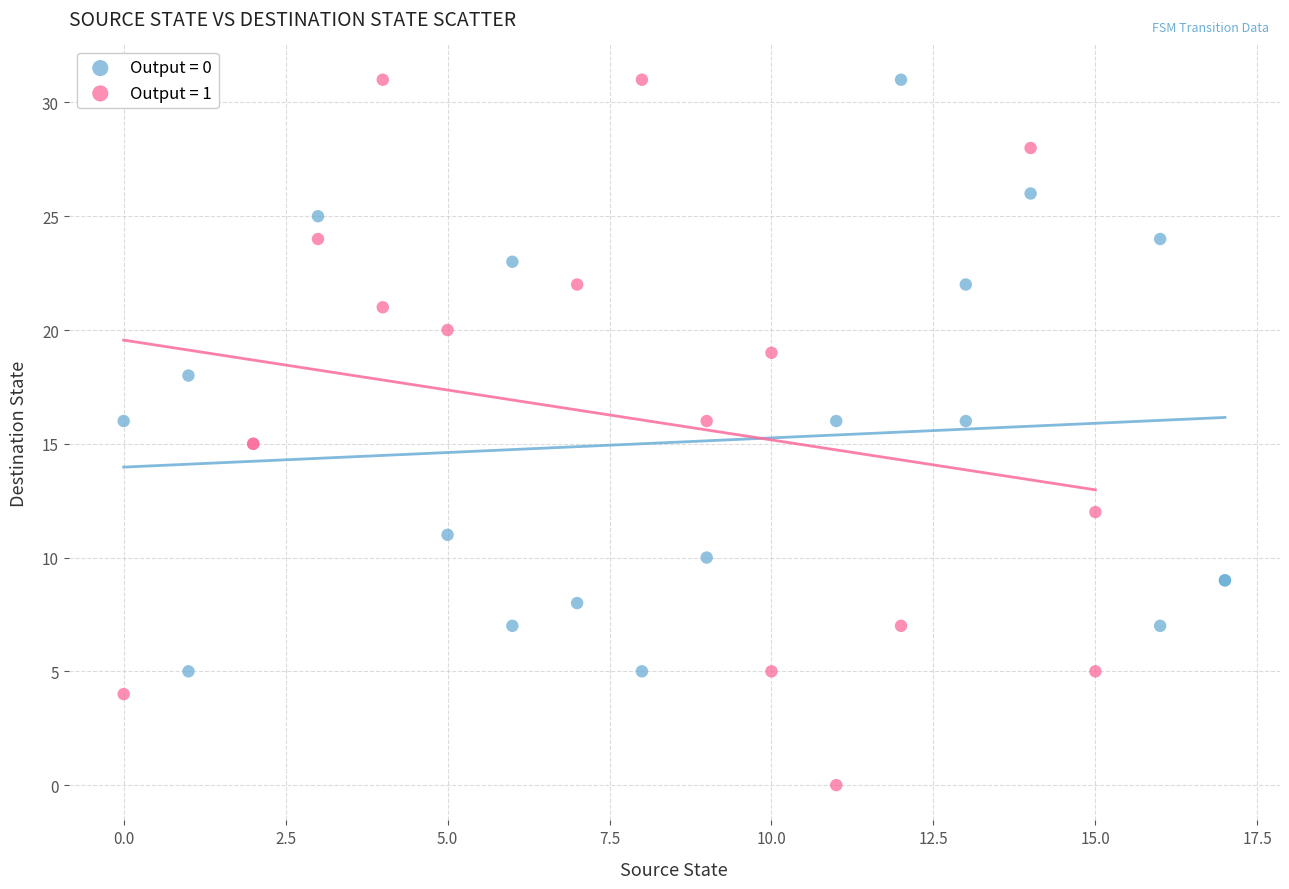

Which series reaches the minimum Y coordinate?

Output = 1